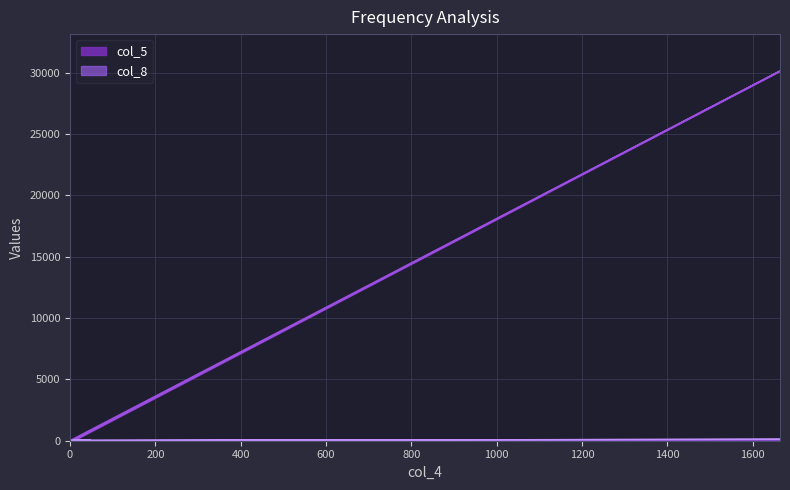

Where do col_8 and col_5 first cross each other?

0 and 1664